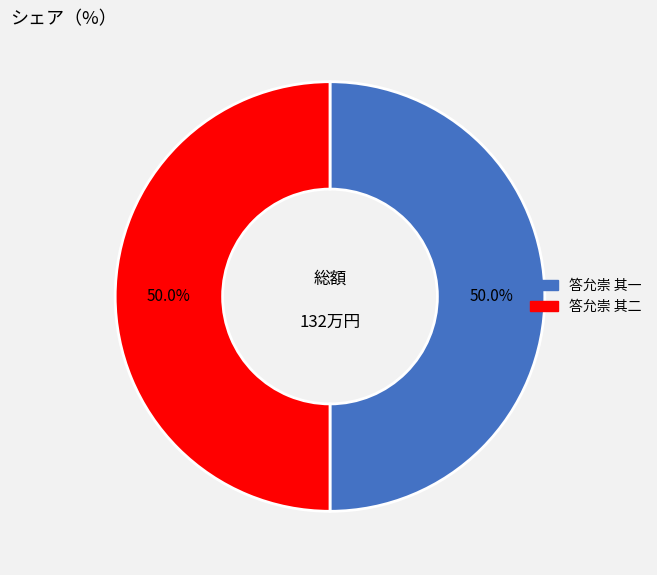

What is the ratio of the value at 答允崇 其二 to the value at 答允崇 其一?

1.0